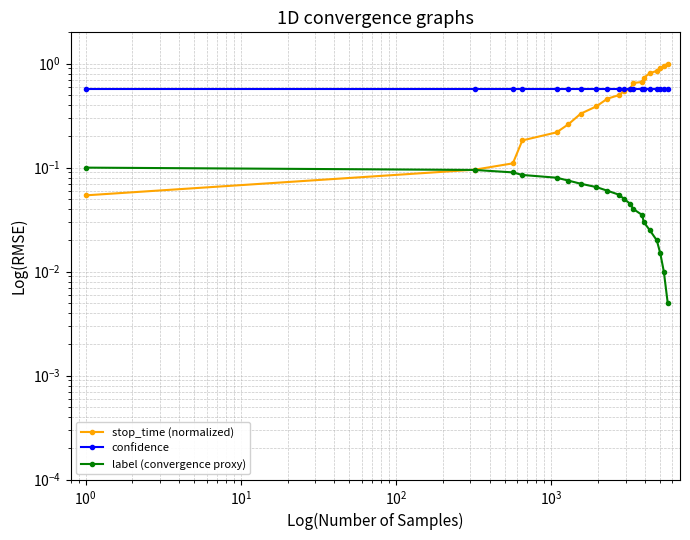

What is the difference between the second highest and minimum values in the stop_time (normalized) series?

0.9